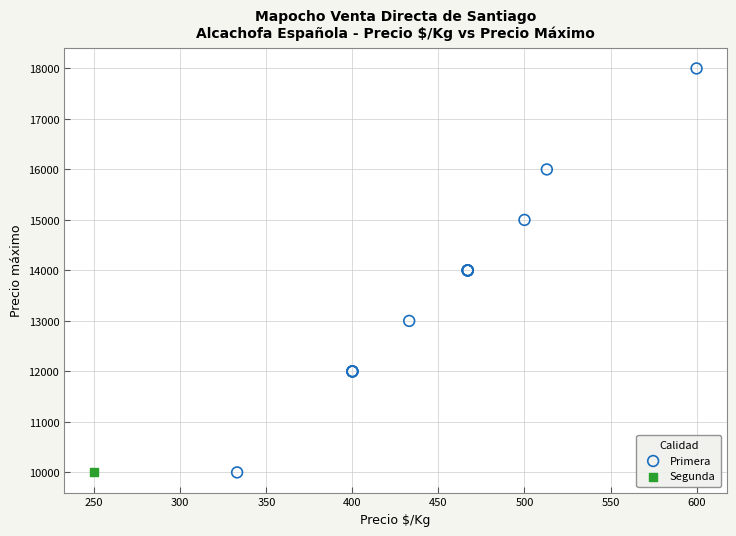

What are all the series names shown in the legend?

Primera, Segunda